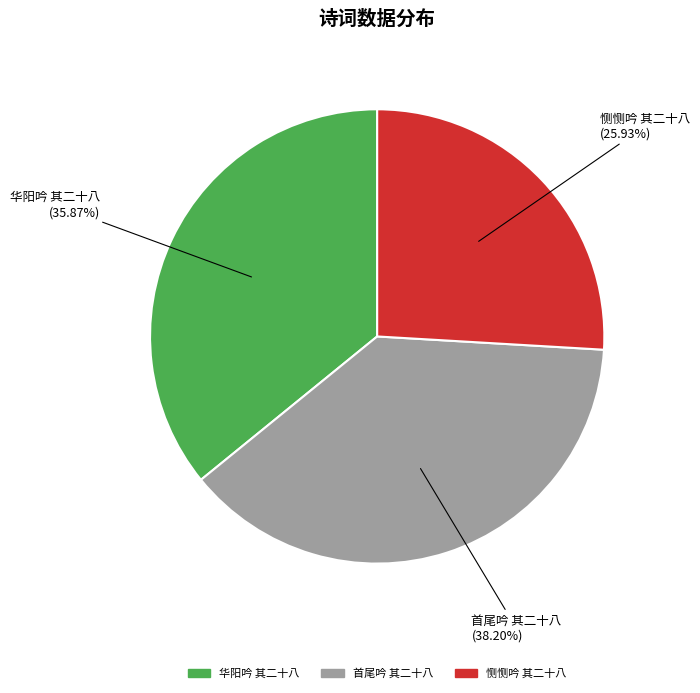

The 首尾吟 其二十八 slice represents 30% of the pie. True or false?

False